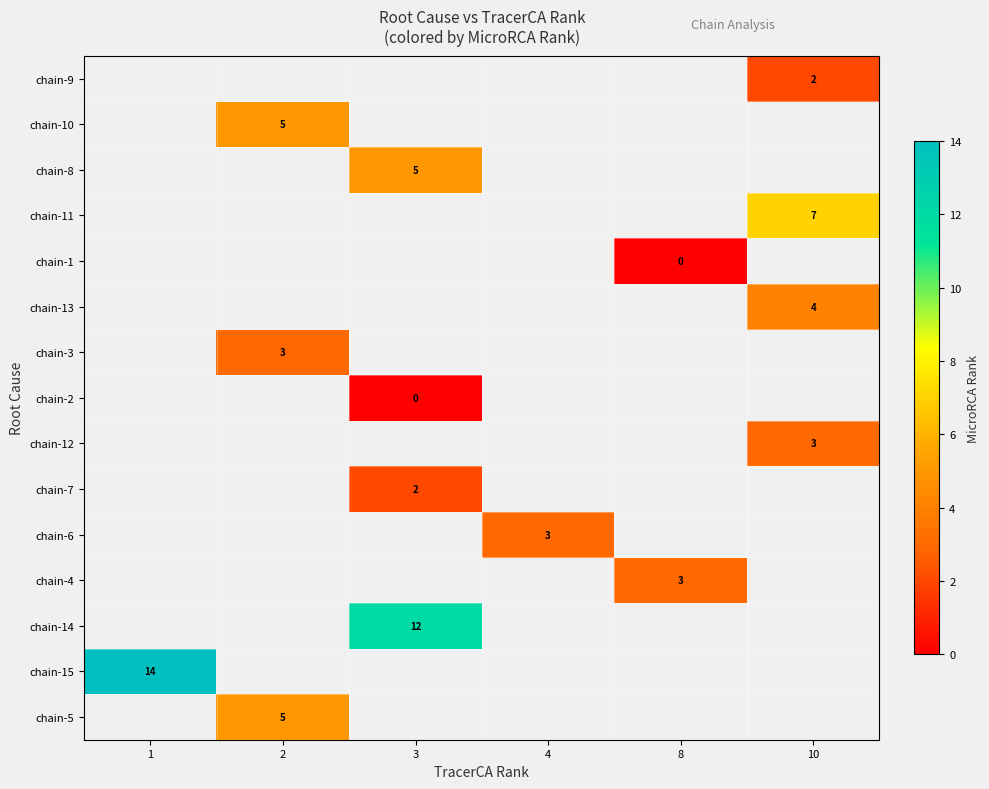

Count the number of categories in the chart.

6